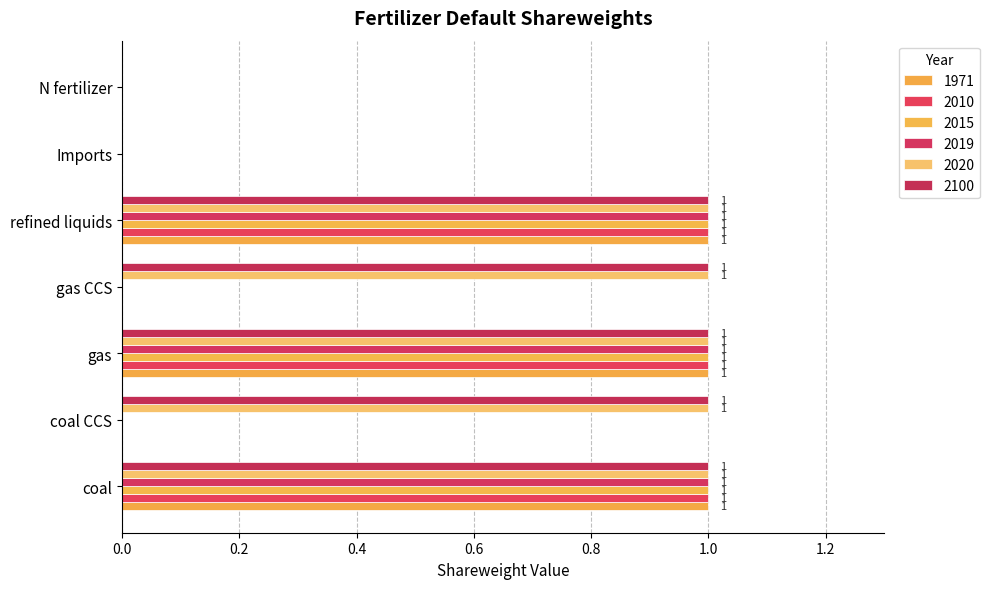

At how many categories does at least one series exceed 0?

5